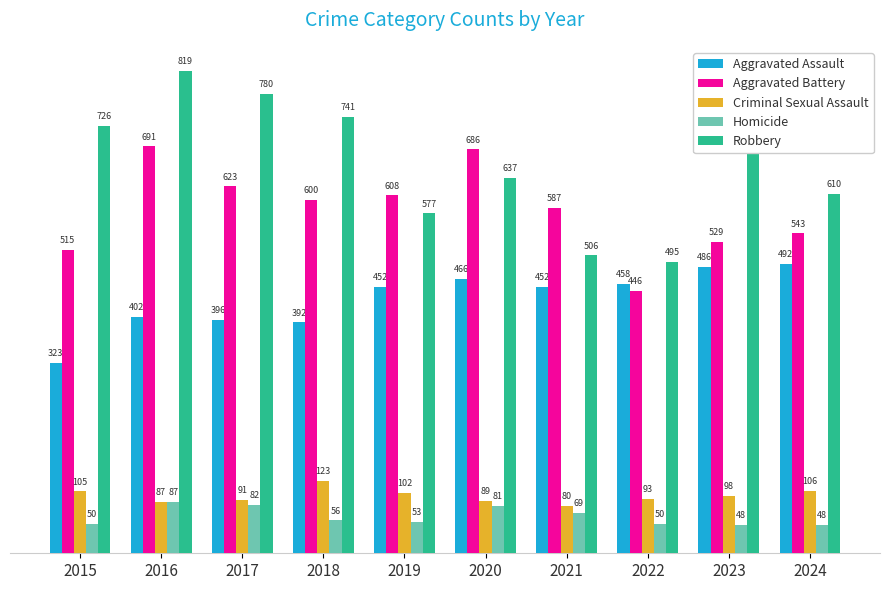

Which series has the largest total across all categories?

Robbery